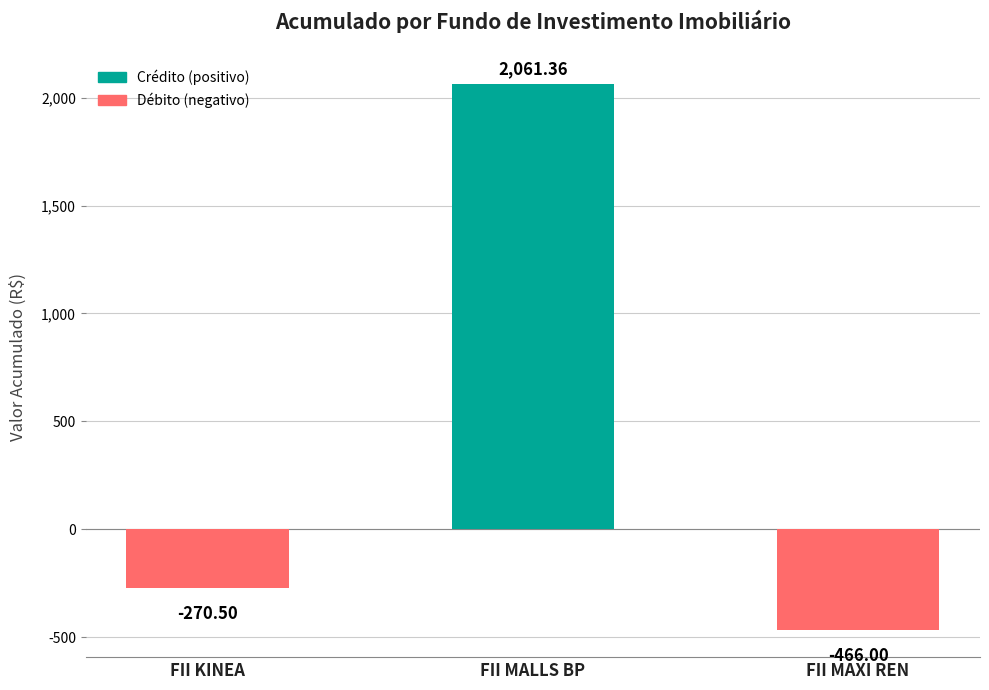

Where is the data nearest to the value 797?

FII KINEA